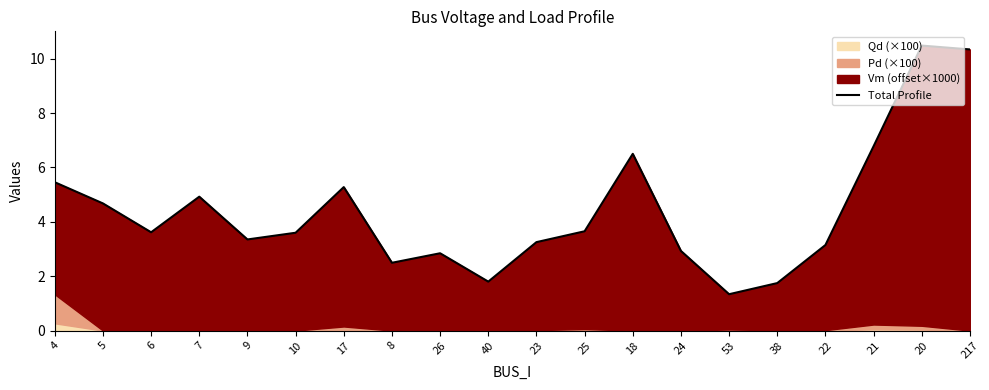

What is the approximate value at 7?

4.9